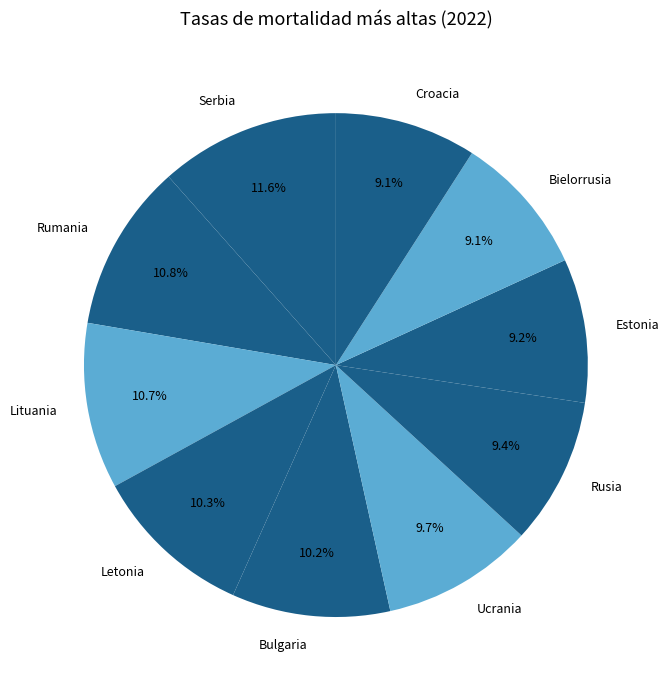

To the nearest percent, what portion does Rumania represent?

11%